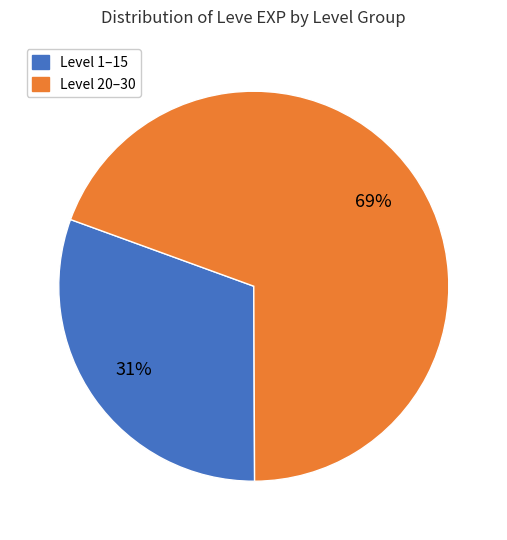

Is there any slice that represents more than half of the pie?

Yes